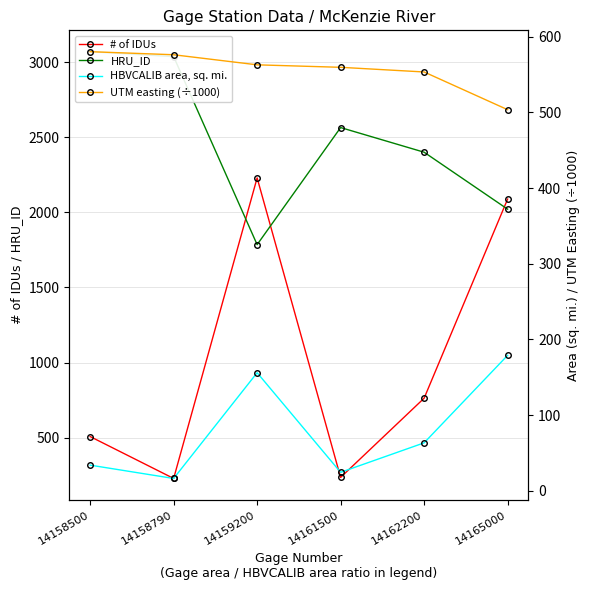

True or false: UTM easting (÷1000) has more than 2 interior local peaks.

False